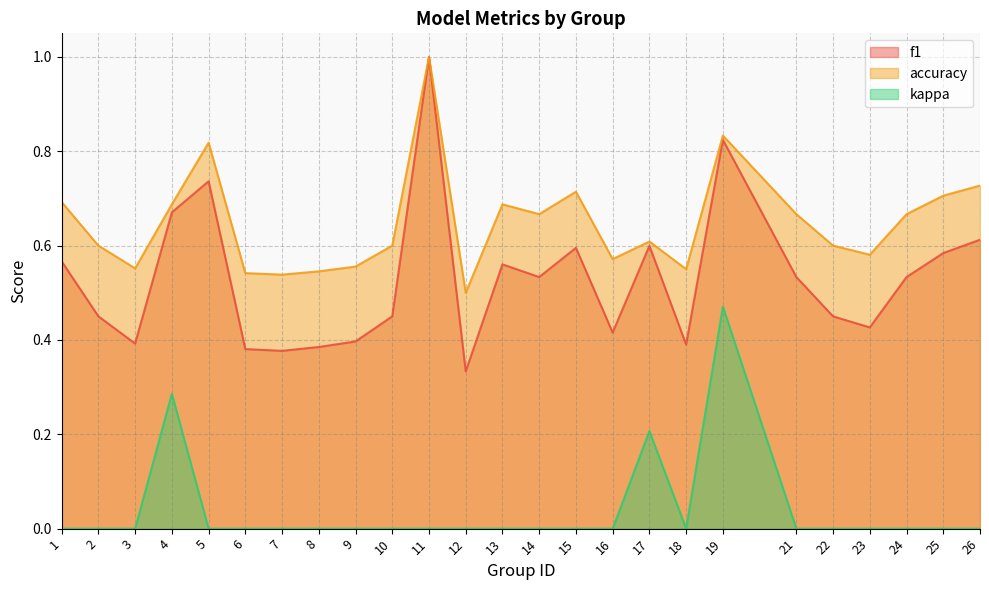

What is the difference between the second highest and minimum values in the kappa series?

0.3